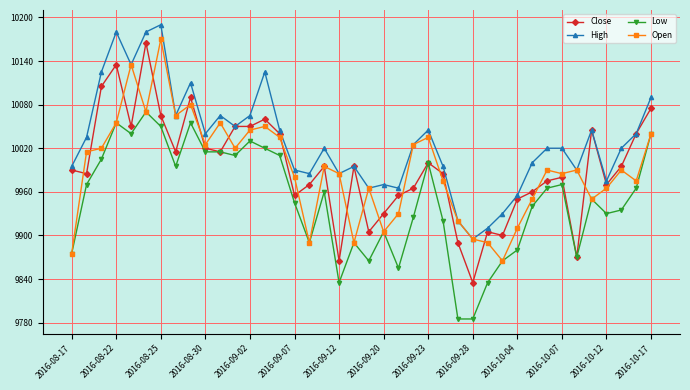

What is the minimum value shown in the chart?

9785